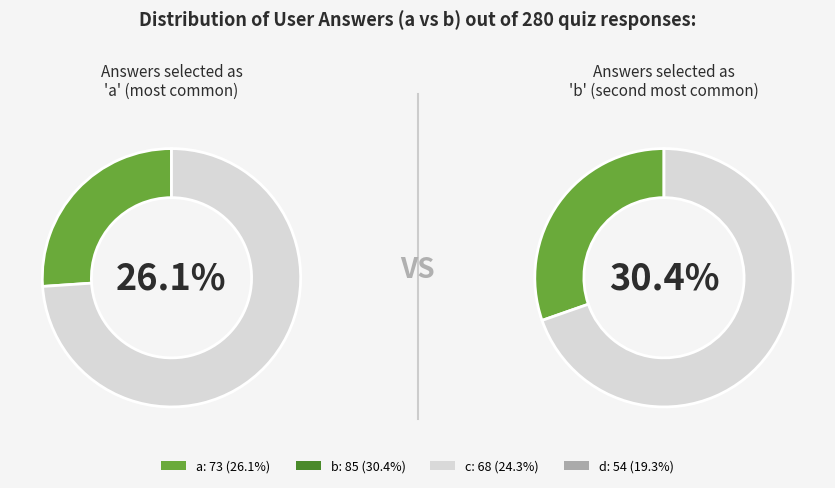

What is the largest slice in the pie chart?

b